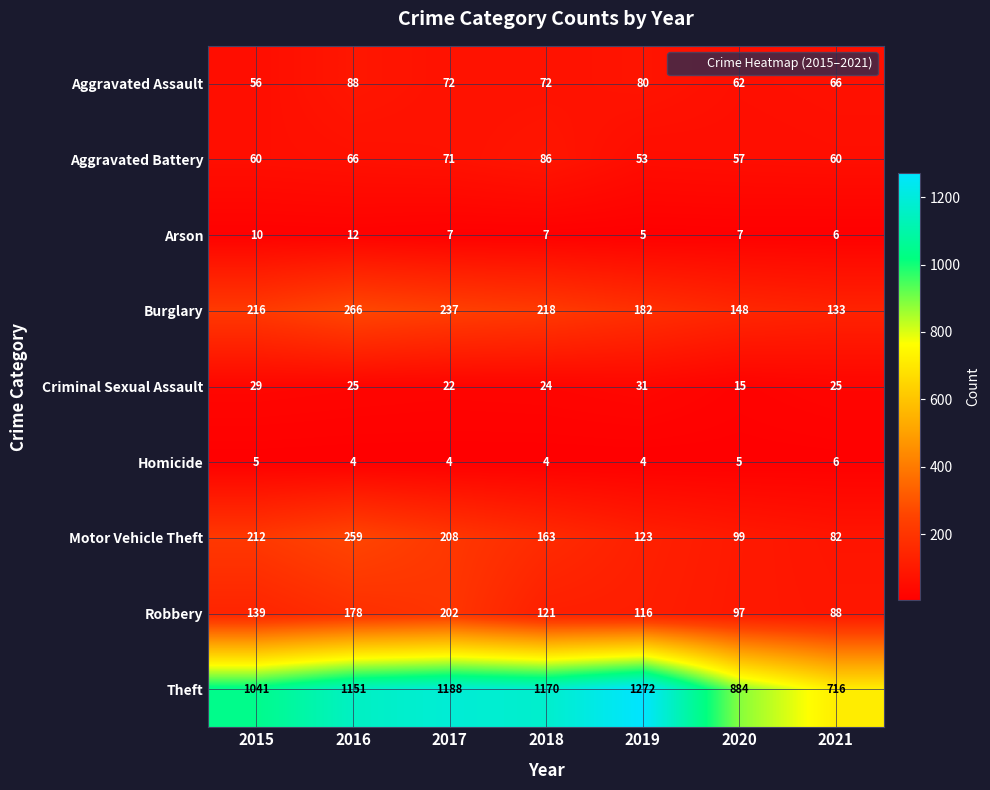

What is the difference between the maximum and minimum values in the Theft series?

556